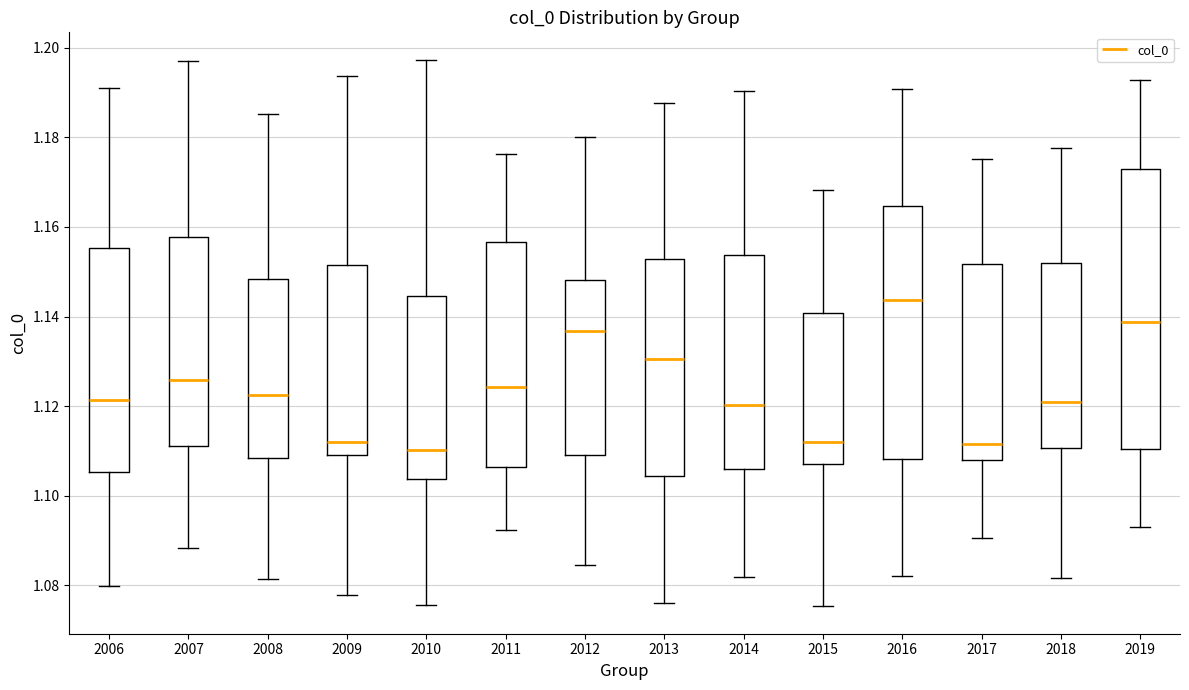

Reading left to right, read every box against the y-axis: the position of its median line, the range the box covers, and the ends of its whiskers. The values are not printed on the chart, so give them approximately, as read against the axis.

2006: median 1.122, box 1.106 to 1.156, whiskers 1.080 to 1.190
2007: median 1.126, box 1.112 to 1.158, whiskers 1.088 to 1.198
2008: median 1.122, box 1.108 to 1.148, whiskers 1.082 to 1.186
2009: median 1.112, box 1.108 to 1.152, whiskers 1.078 to 1.194
2010: median 1.110, box 1.104 to 1.144, whiskers 1.076 to 1.198
2011: median 1.124, box 1.106 to 1.156, whiskers 1.092 to 1.176
2012: median 1.136, box 1.110 to 1.148, whiskers 1.084 to 1.180
2013: median 1.130, box 1.104 to 1.152, whiskers 1.076 to 1.188
2014: median 1.120, box 1.106 to 1.154, whiskers 1.082 to 1.190
2015: median 1.112, box 1.108 to 1.140, whiskers 1.076 to 1.168
2016: median 1.144, box 1.108 to 1.164, whiskers 1.082 to 1.190
2017: median 1.112, box 1.108 to 1.152, whiskers 1.090 to 1.176
2018: median 1.120, box 1.110 to 1.152, whiskers 1.082 to 1.178
2019: median 1.138, box 1.110 to 1.174, whiskers 1.092 to 1.192